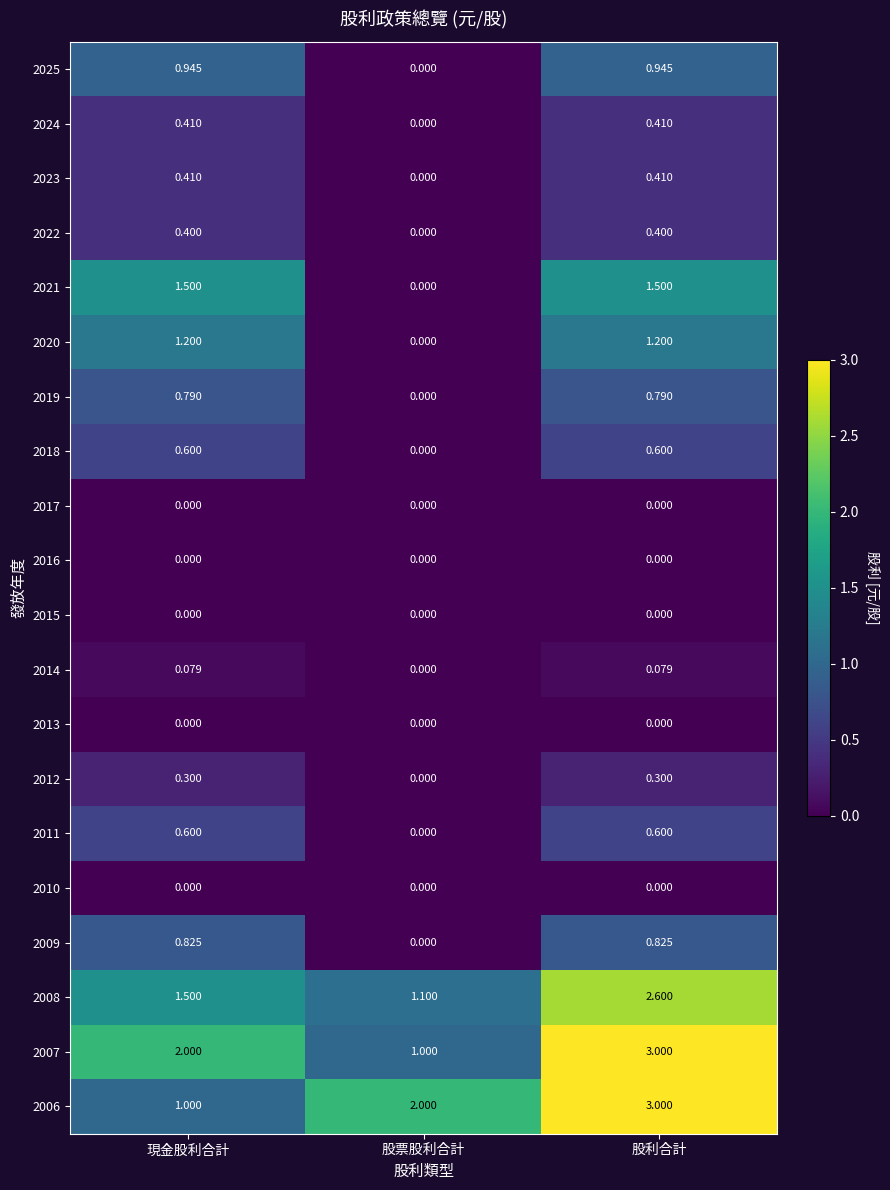

What is the spread (max minus min) of values at 股利合計?

3.0